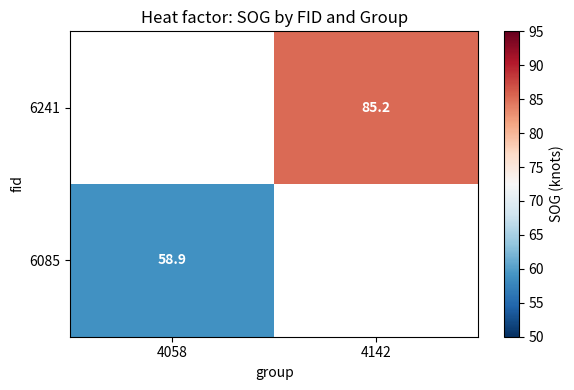

The 6085 series shows 58.9 at 4058. True or false?

True